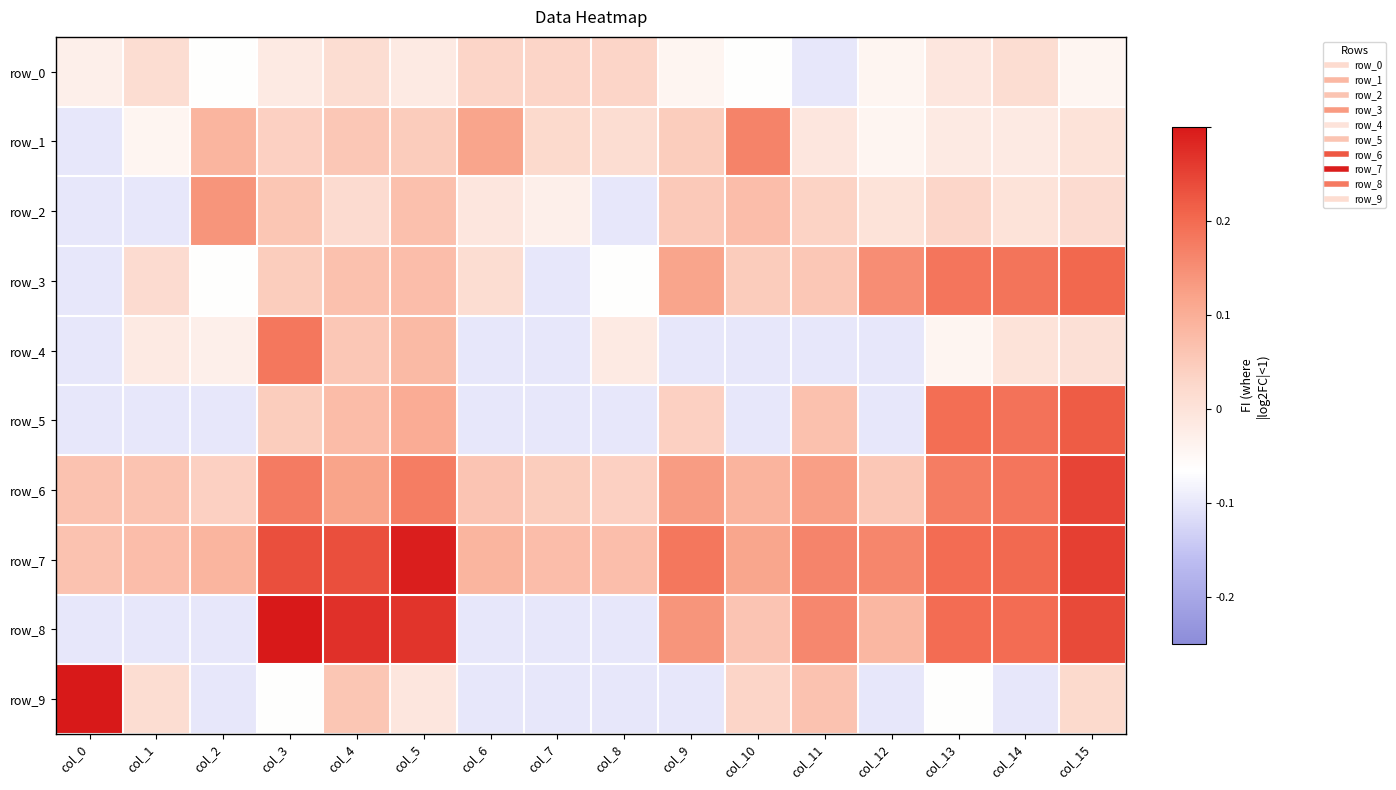

The row_8 series shows 0.3 at col_5. True or false?

True